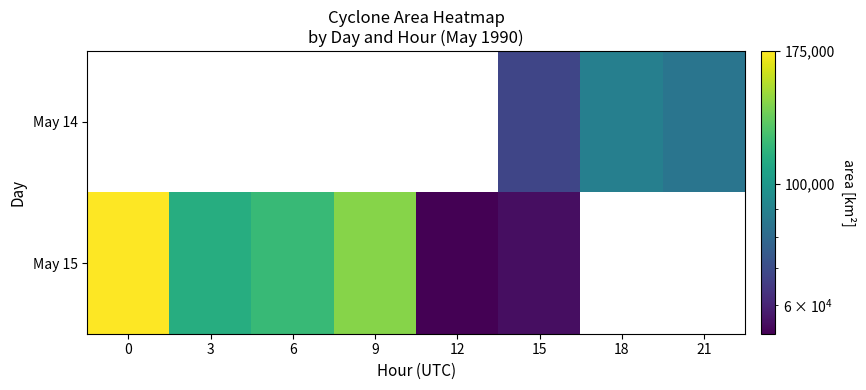

Which series has the widest spread of values?

May 15